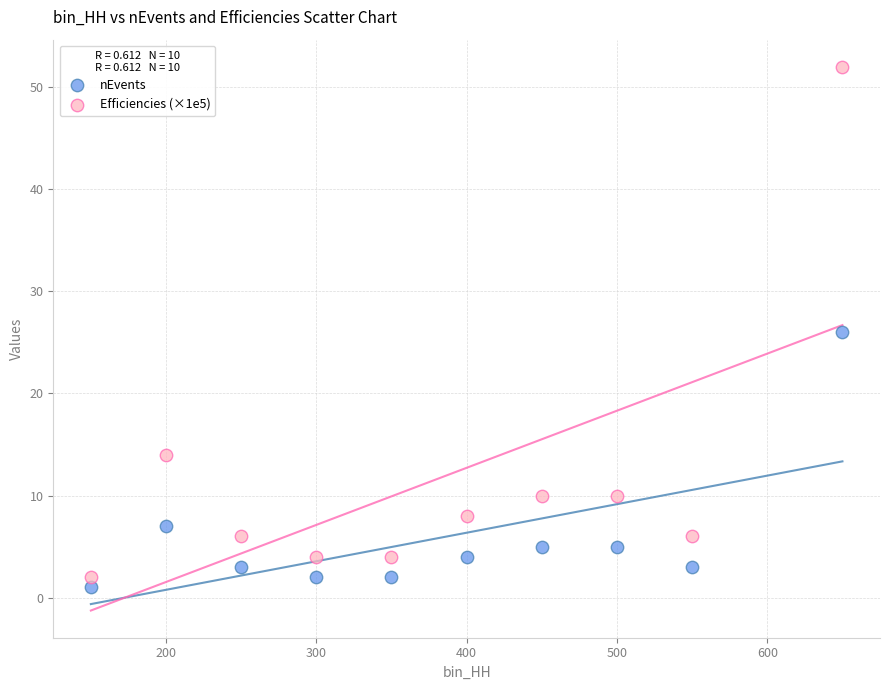

Which series has the largest Y range (max minus min)?

Efficiencies (×1e5)